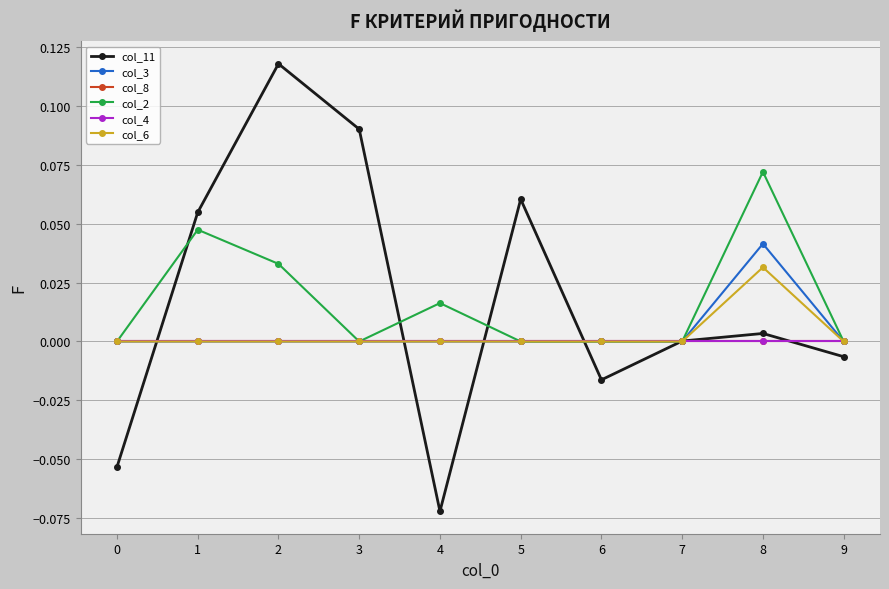

How many lines are shown in the chart?

6